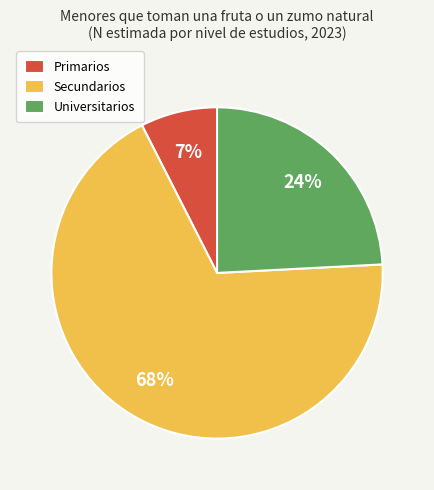

Do Primarios and Universitarios together represent more than half of the pie?

No